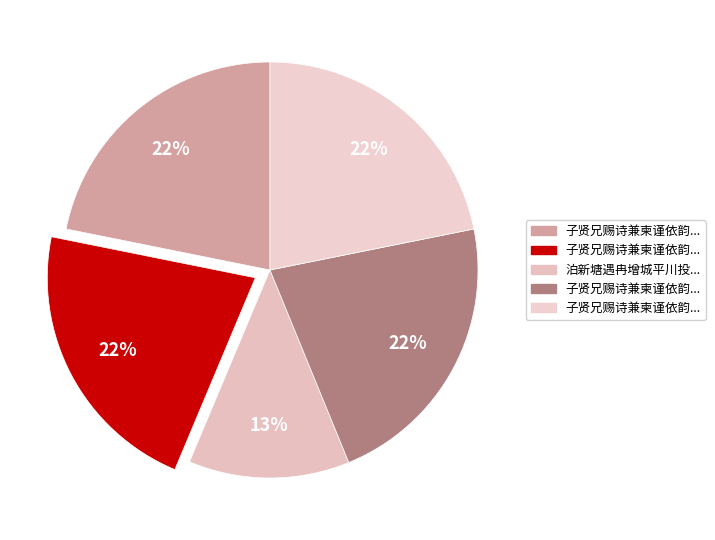

Count the number of slices in the pie.

5